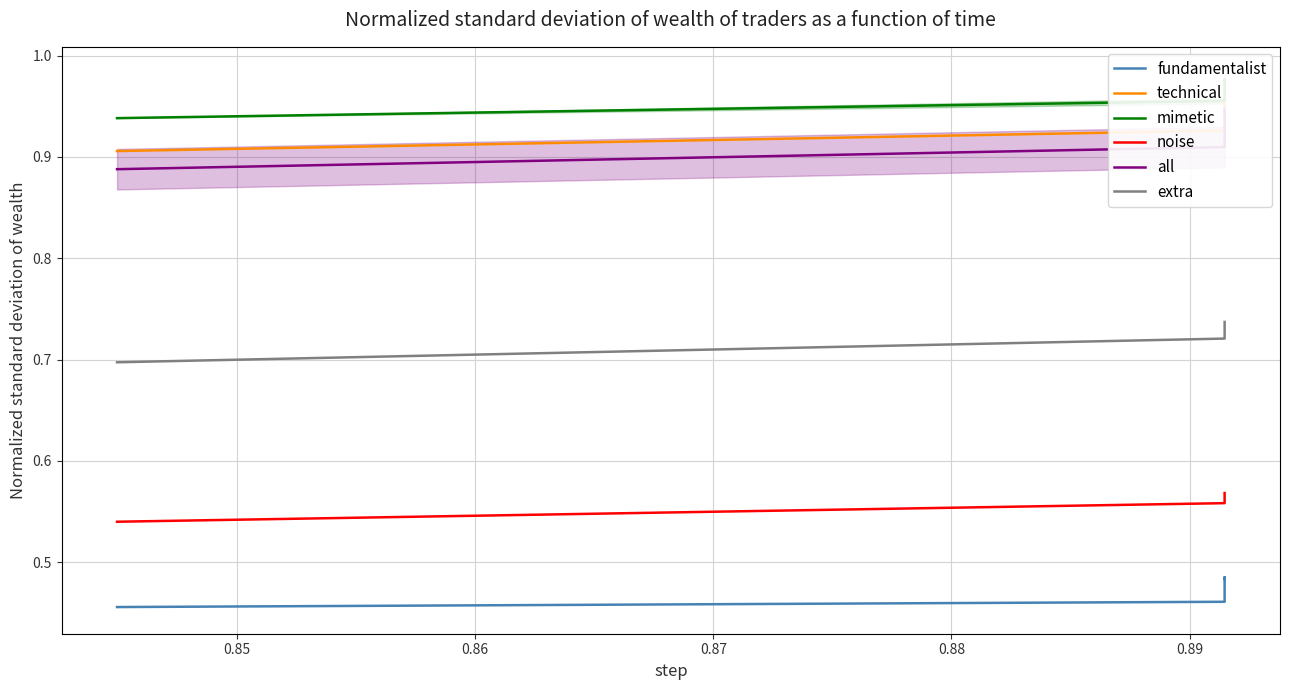

Rank the series at 0.86 from highest to lowest value.

mimetic, technical, all, extra, noise, fundamentalist